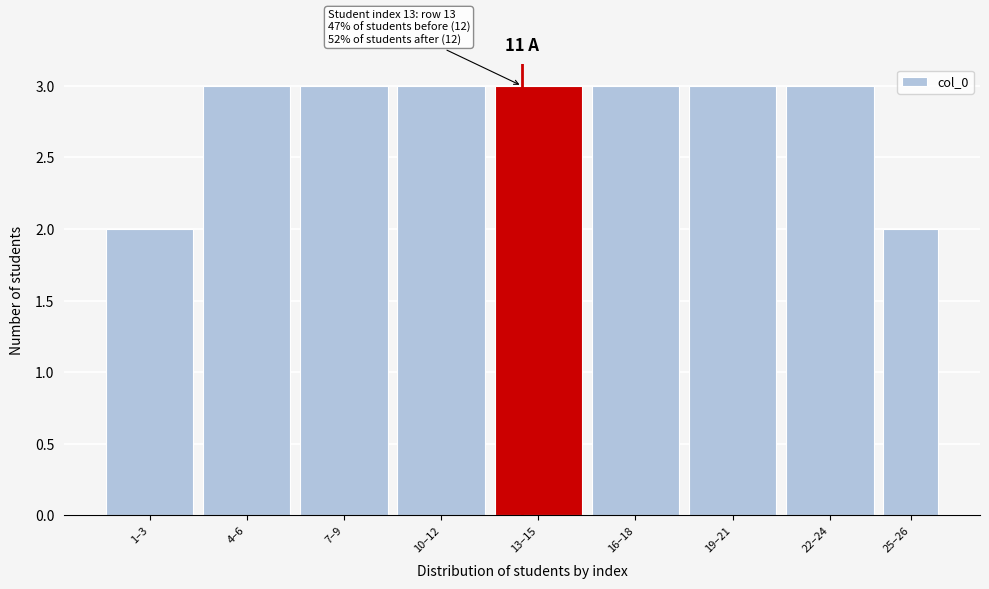

Reading left to right, list all the values displayed in this chart.

2	3	3	3	3	3	3	3	2